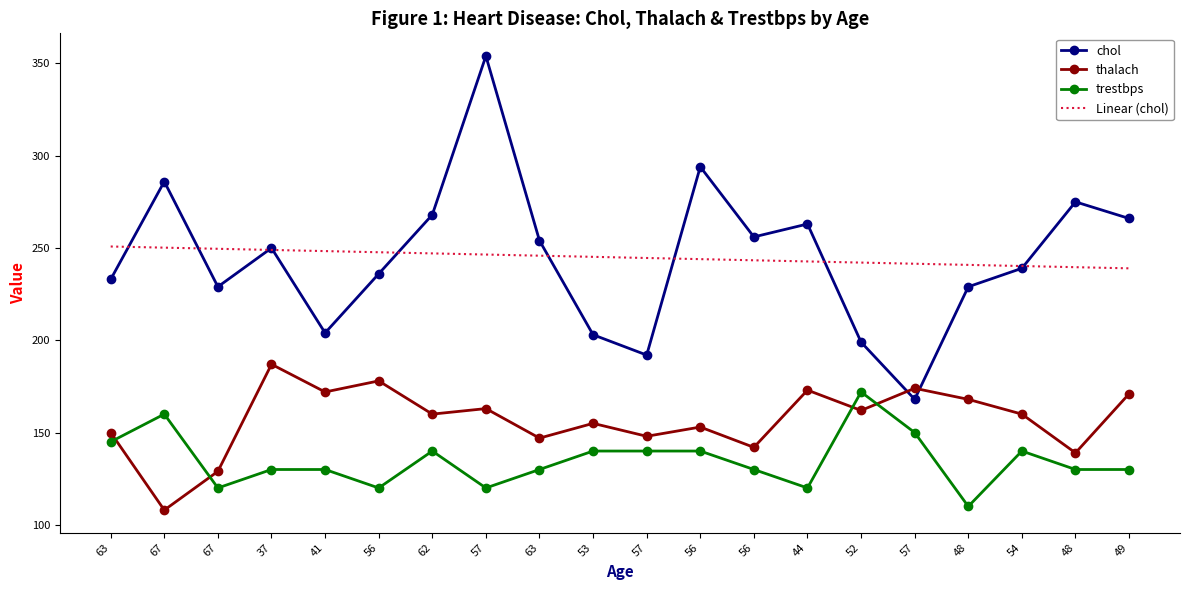

Reading left to right, list all the values displayed in this chart.

chol: 233.0	286.0	229.0	250.0	204.0	236.0	268.0	354.0	254.0	203.0	192.0	294.0	256.0	263.0	199.0	168.0	229.0	239.0	275.0	266.0
thalach: 150.0	108.0	129.0	187.0	172.0	178.0	160.0	163.0	147.0	155.0	148.0	153.0	142.0	173.0	162.0	174.0	168.0	160.0	139.0	171.0
trestbps: 145.0	160.0	120.0	130.0	130.0	120.0	140.0	120.0	130.0	140.0	140.0	140.0	130.0	120.0	172.0	150.0	110.0	140.0	130.0	130.0
Linear (chol): 250.8	250.2	249.6	248.9	248.3	247.7	247.1	246.5	245.8	245.2	244.6	244.0	243.3	242.7	242.1	241.5	240.9	240.2	239.6	239.0